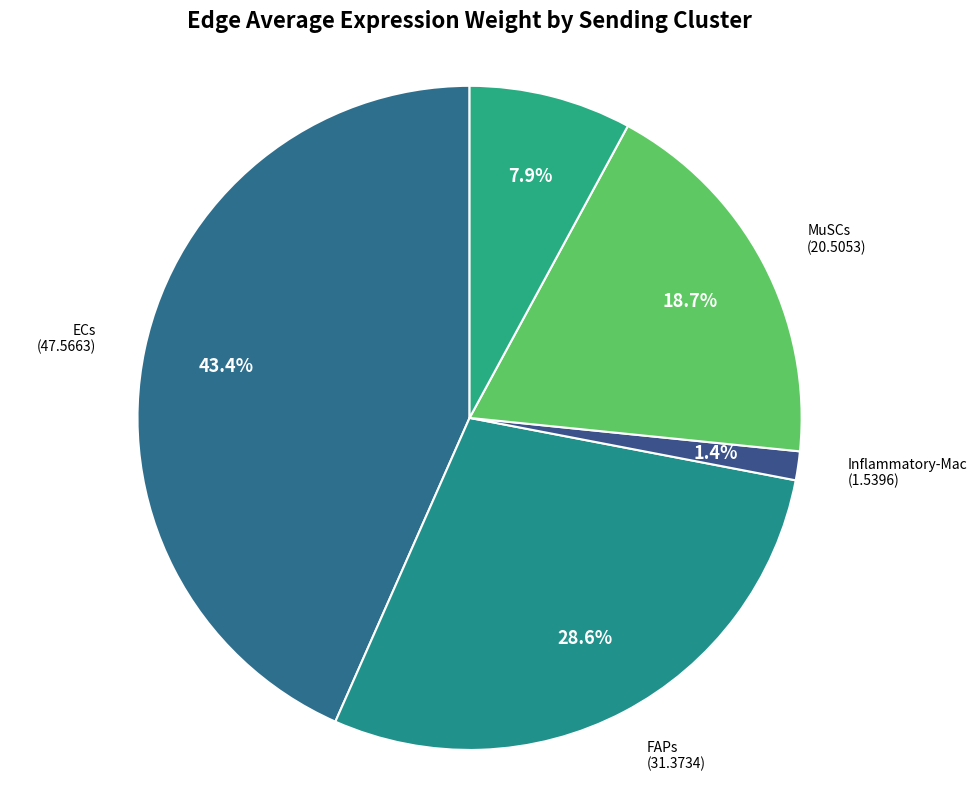

Which slice is the largest?

ECs